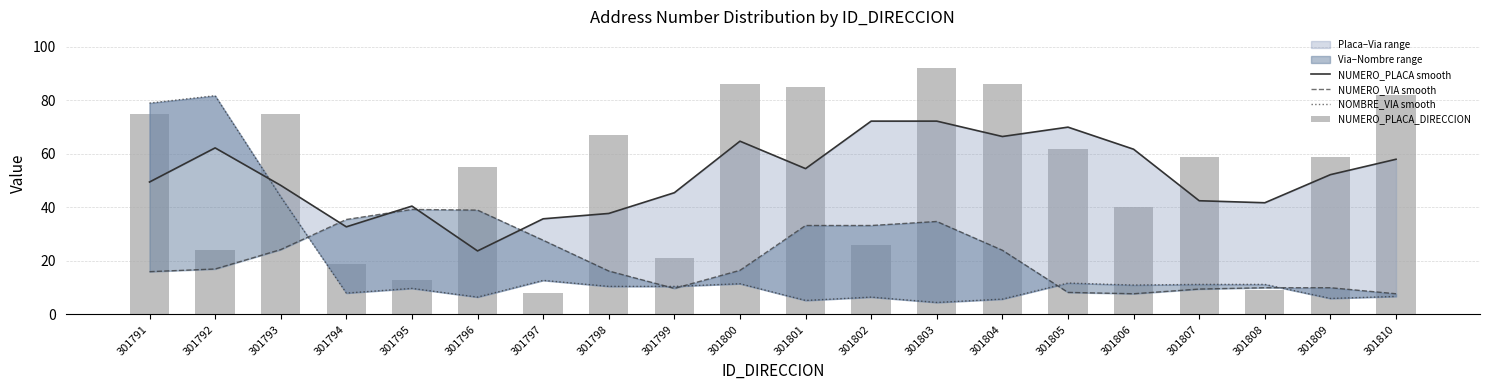

At 301808, list the series in order from smallest to largest.

NUMERO_PLACA_DIRECCION, NUMERO_VIA smooth, NOMBRE_VIA smooth, NUMERO_PLACA smooth